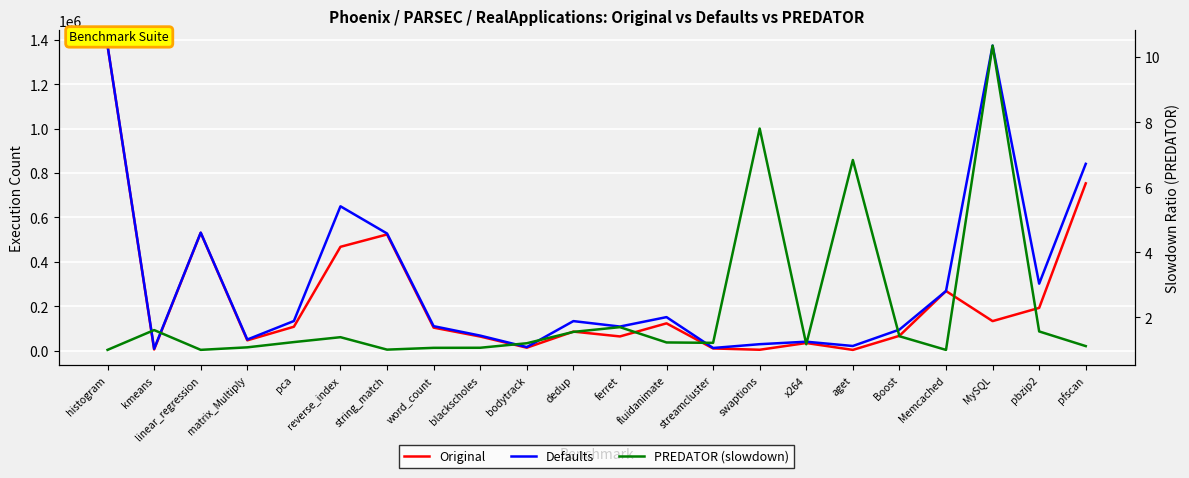

Which series changed the most between histogram and aget?

Original